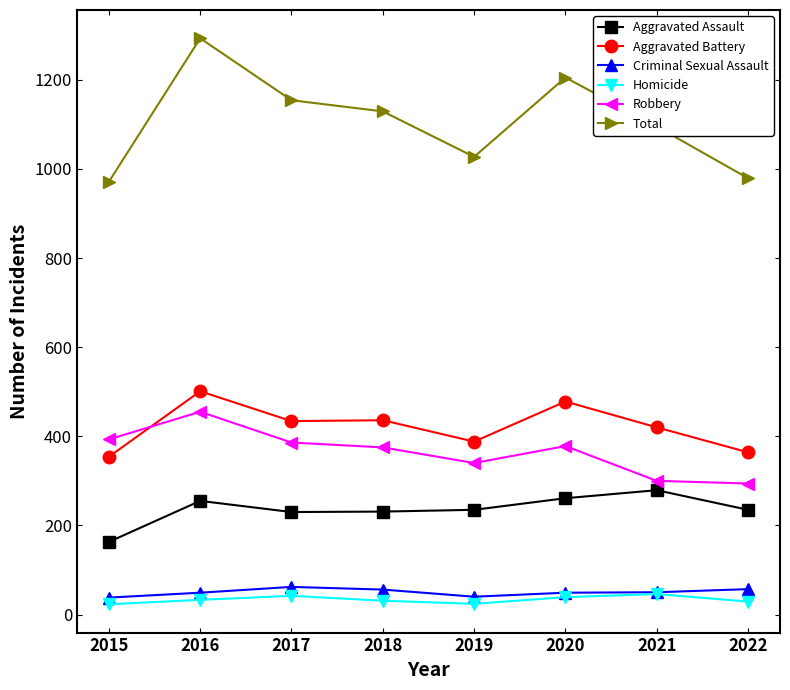

At which category is the sum across all series the highest?

2016